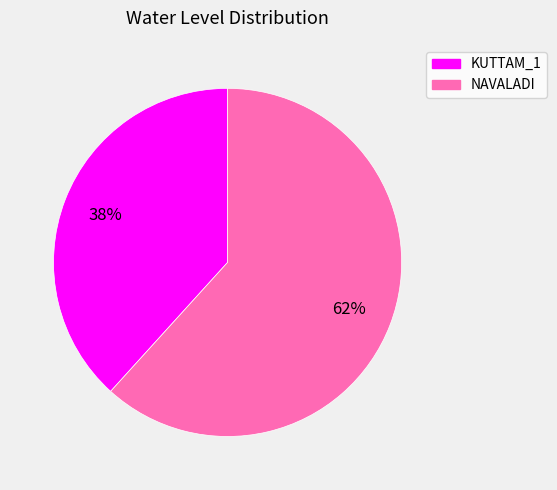

What is the smallest slice in the pie chart?

KUTTAM_1